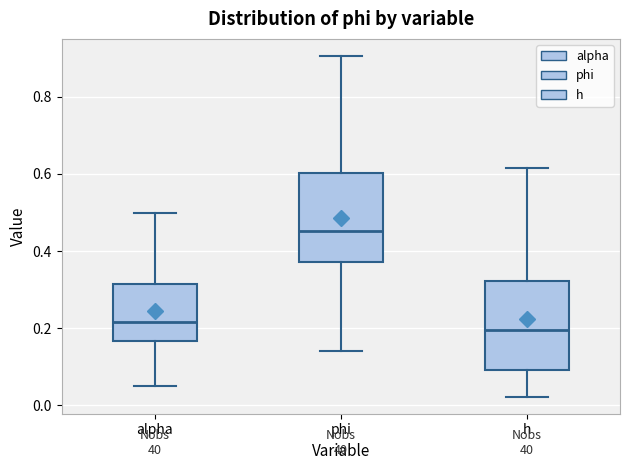

Where is the upper edge of the box for h on the y-axis? The values are not printed on the chart, so give them approximately, as read against the axis.

0.32